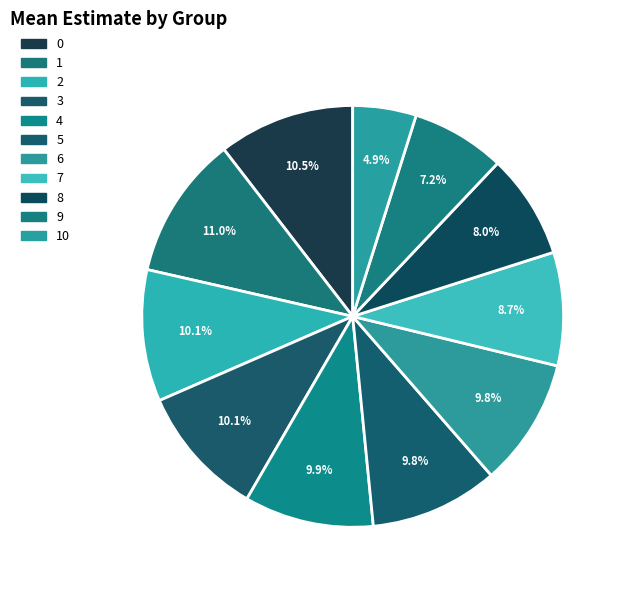

Count the number of slices in the pie.

11